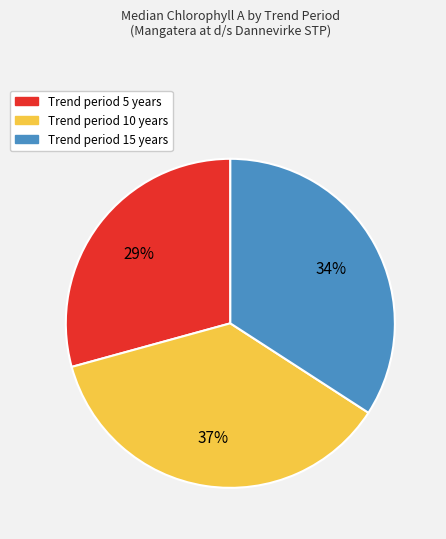

Count the number of slices in the pie.

3